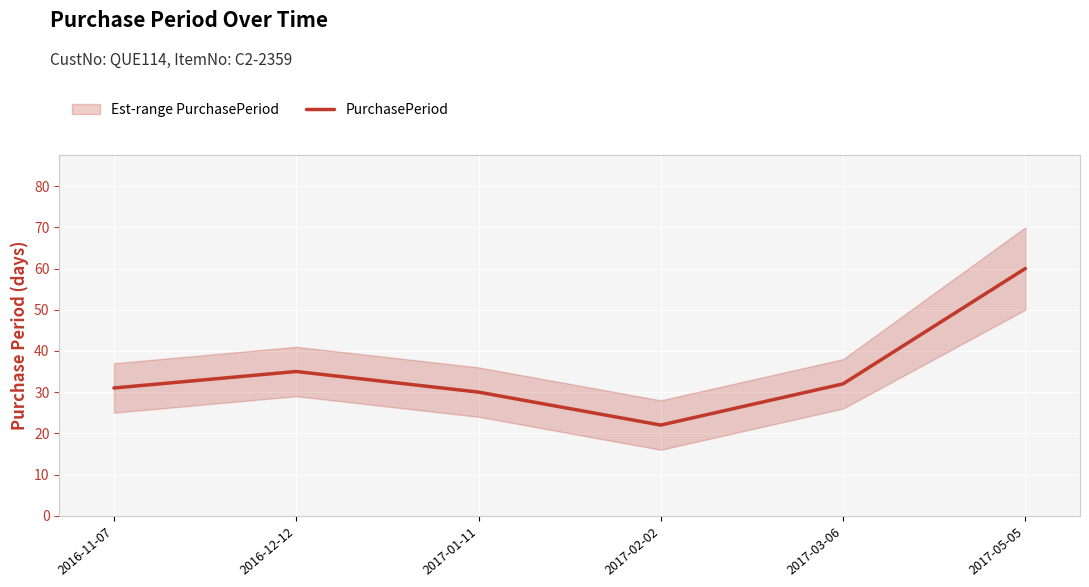

How many interior local peaks (higher than both neighbors) does the data have?

1